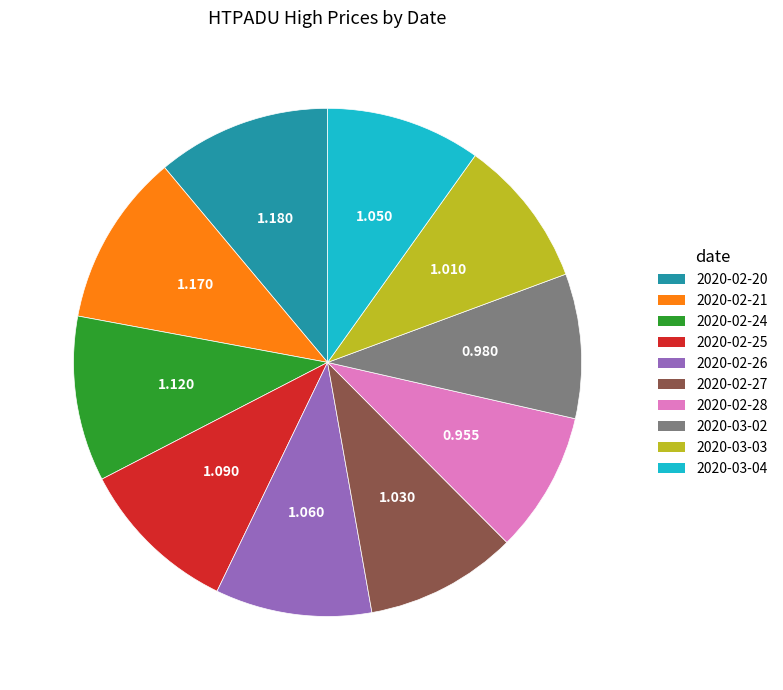

What is the ratio of the value at 2020-02-20 to the value at 2020-02-27?

1.1